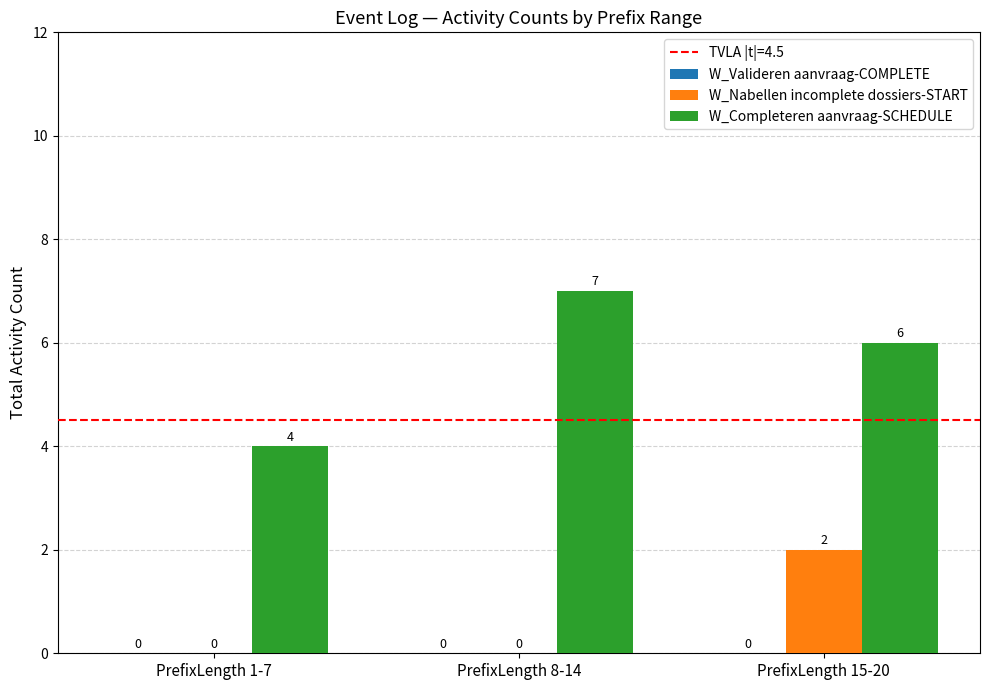

What value does the W_Completeren aanvraag-SCHEDULE series have at PrefixLength 8-14?

7